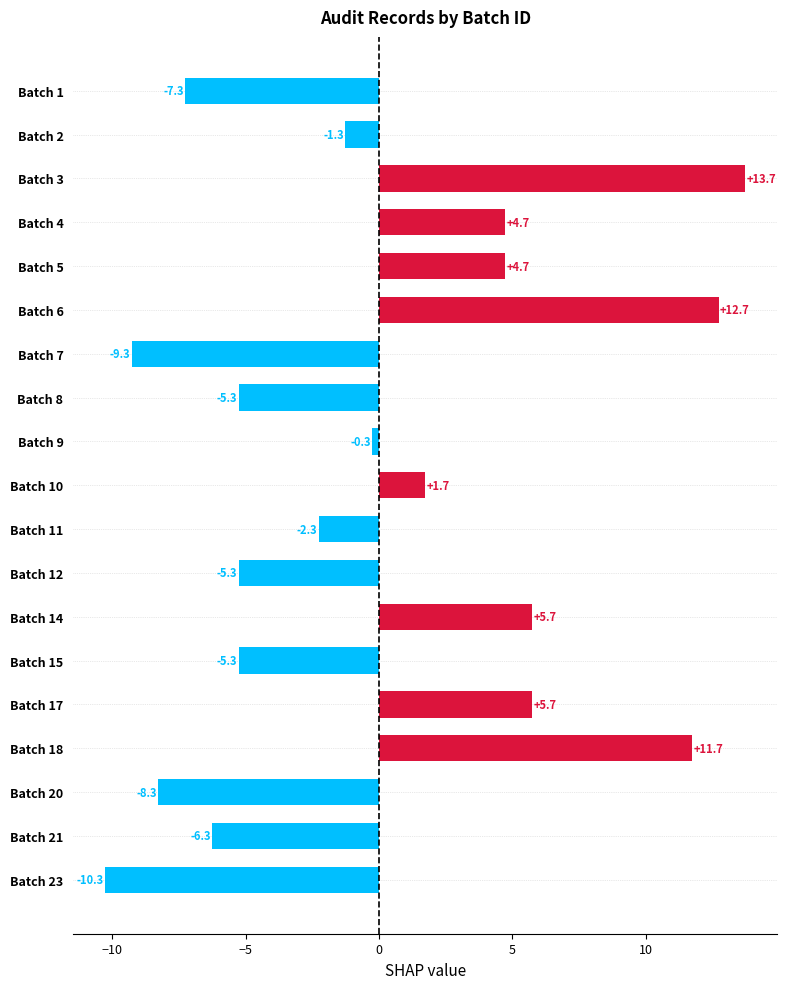

What is the value of the 7th bar from the top?

-9.3